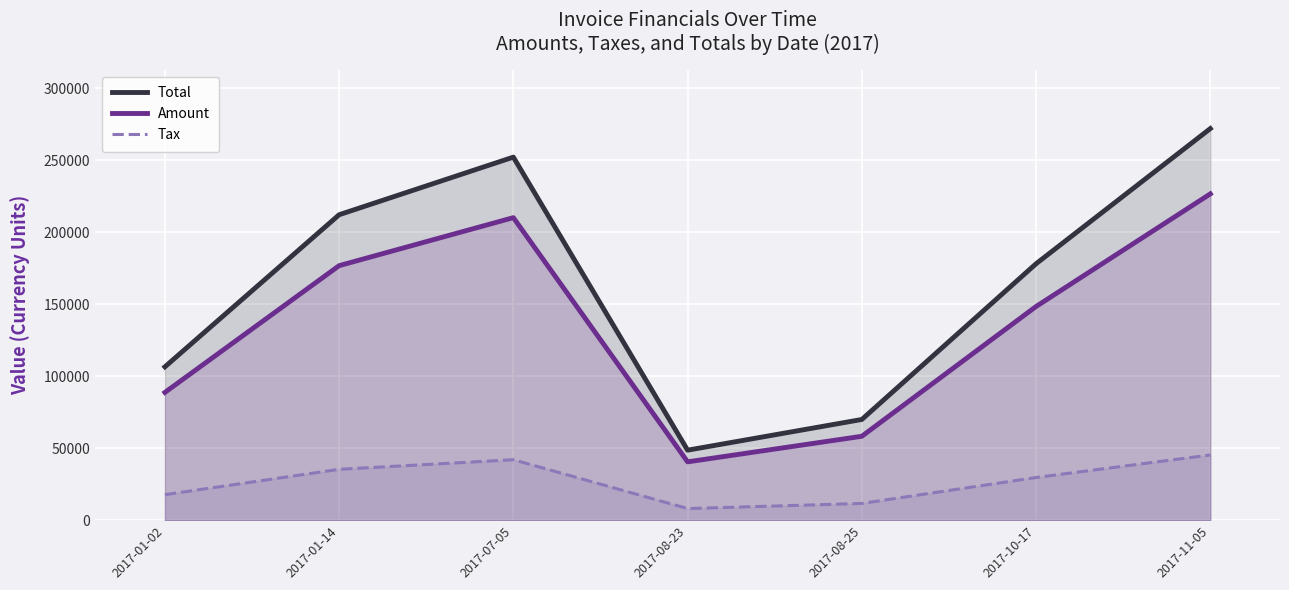

What position from the right is 2017-11-05?

1